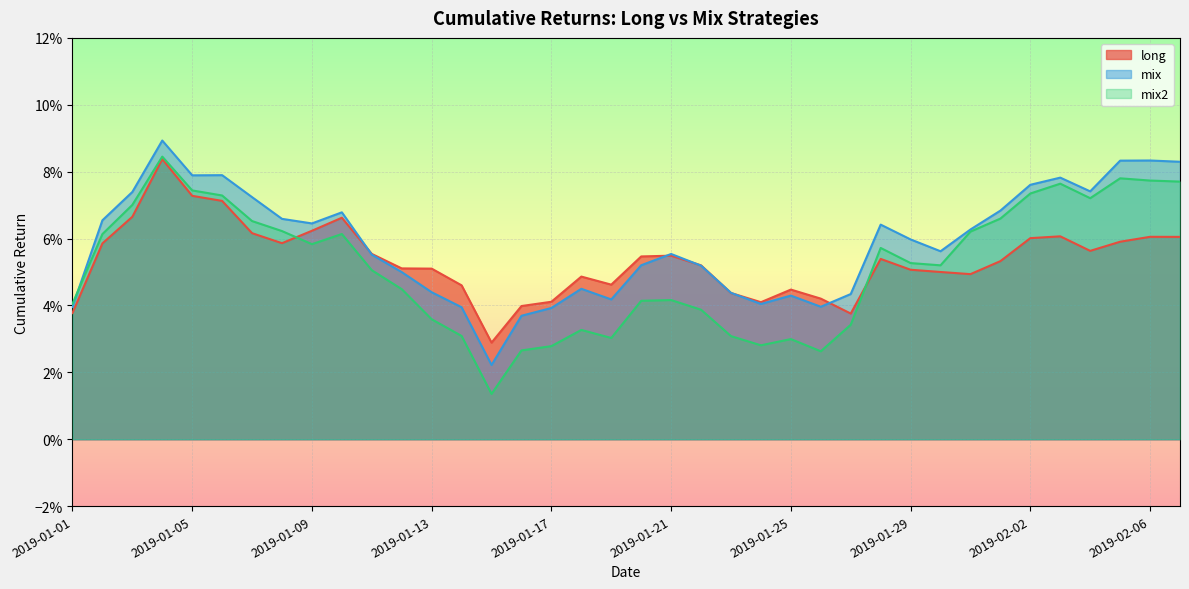

How many interior local valleys does the mix series have?

8